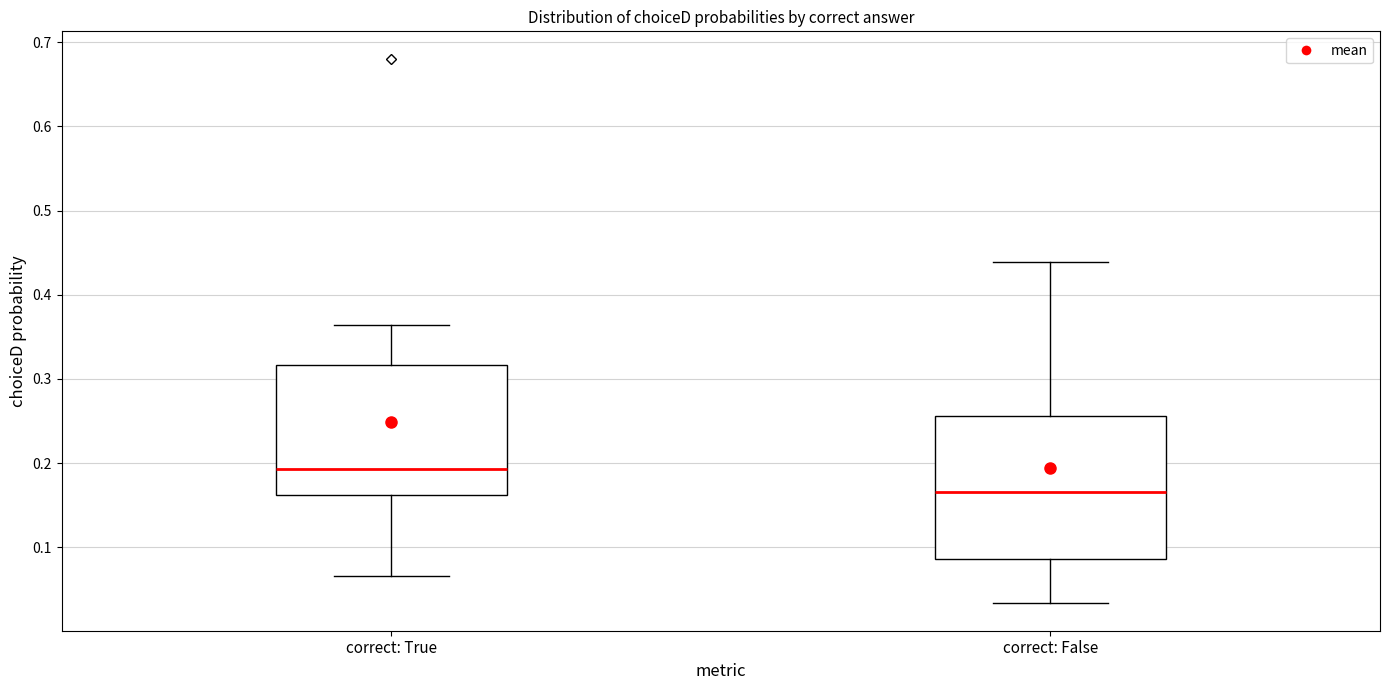

Which box is the tallest, from its lower edge to its upper edge?

correct: False